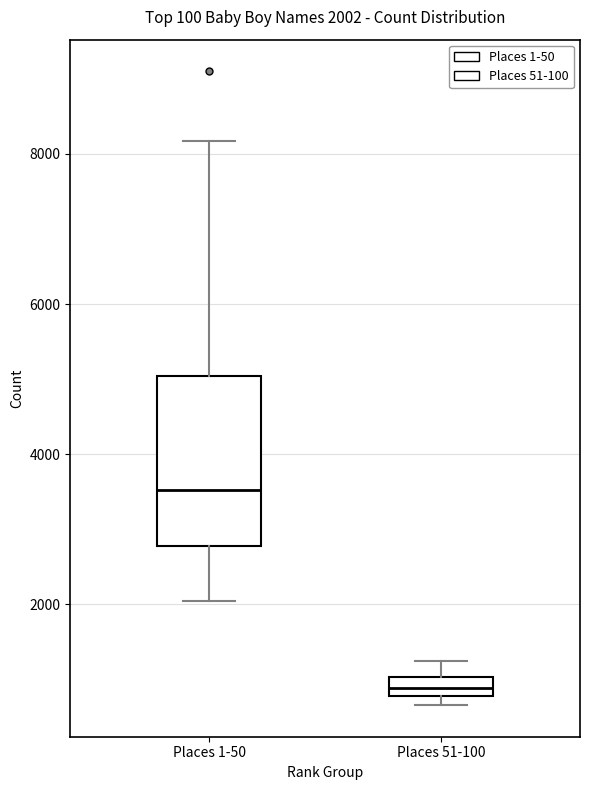

Comparing the boxes themselves (not the whiskers), which one is the tallest?

Places 1-50